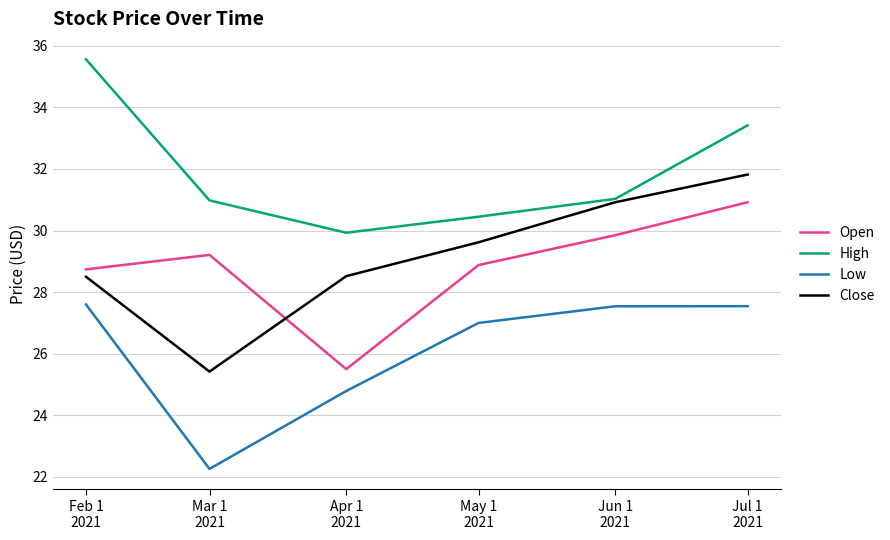

What is the minimum value for Open?

25.5